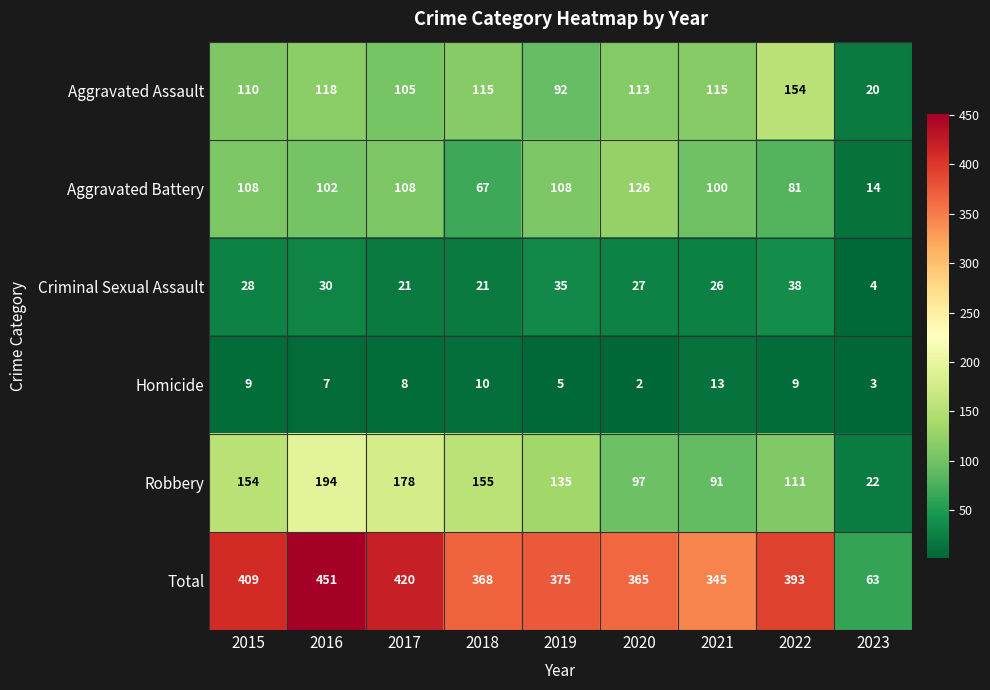

True or false: Total has a value of 99 at 2020.

False